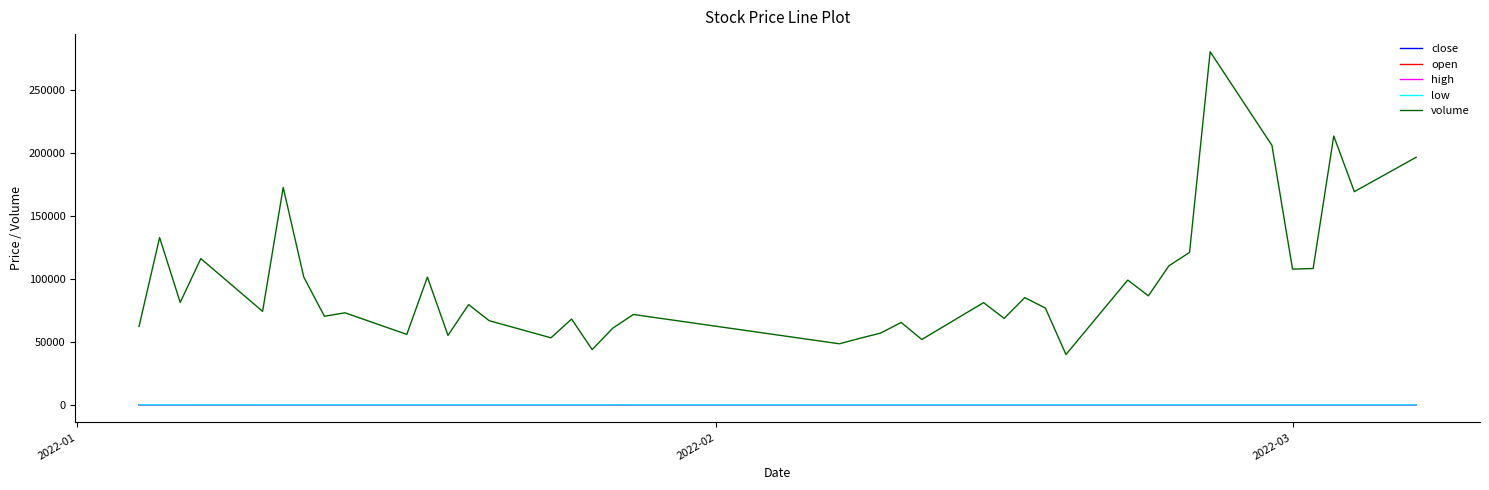

Which series has the largest total across all categories?

volume